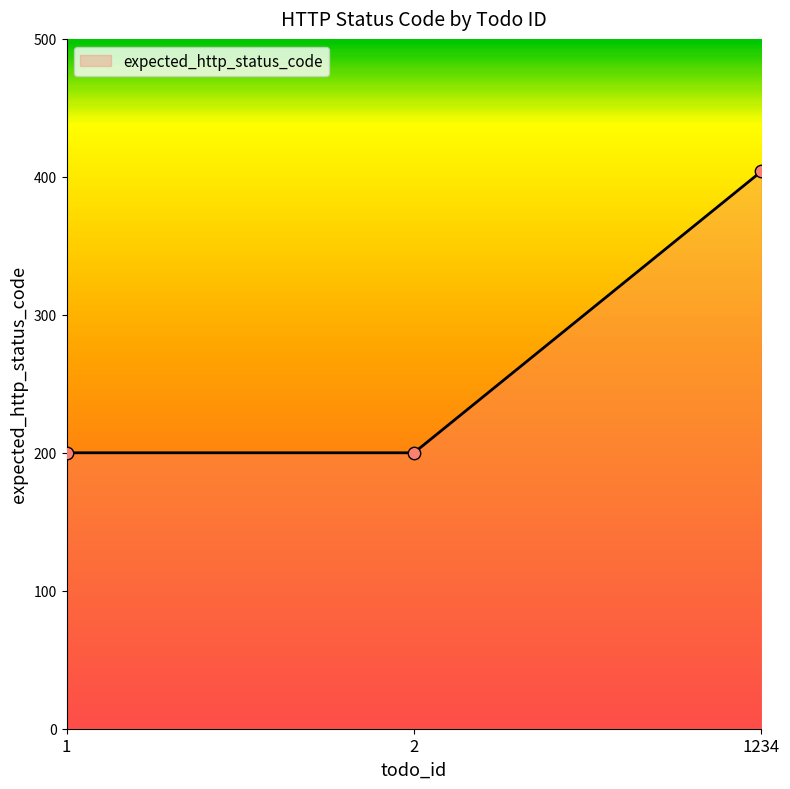

Which has a higher value, 1 or 1234?

1234